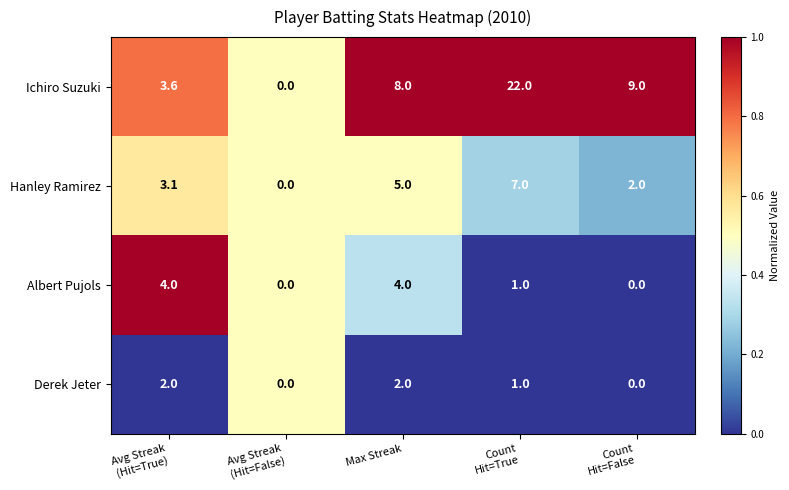

Which category has the highest value across all series?

Count
Hit=True